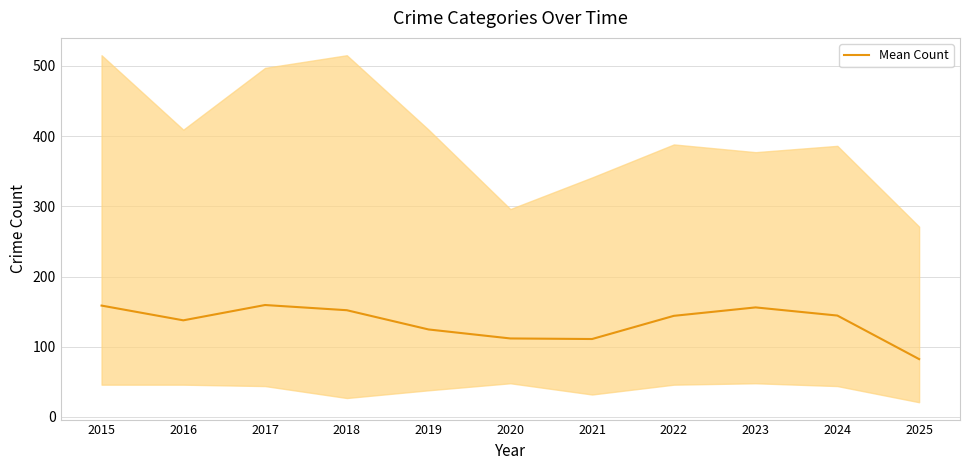

True or false: there are more than 1 points higher than both neighbors.

True